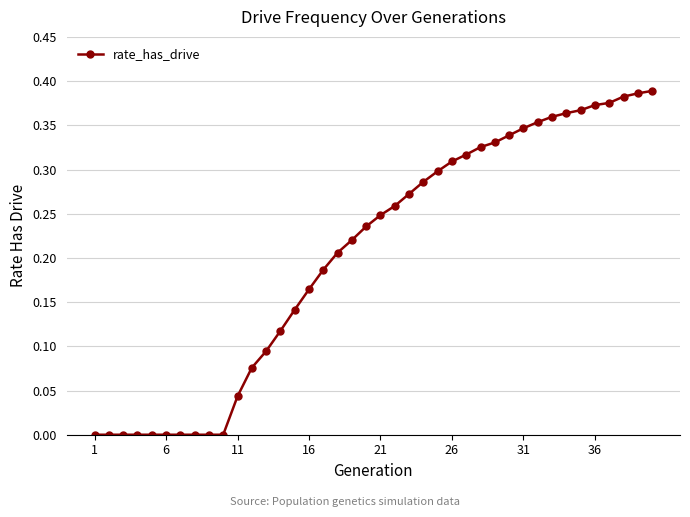

Reading left to right, transcribe all the data shown in this chart.

0.0	0.0	0.0	0.0	0.0	0.0	0.0	0.0	0.0	0.0	0.0	0.1	0.1	0.1	0.1	0.2	0.2	0.2	0.2	0.2	0.2	0.3	0.3	0.3	0.3	0.3	0.3	0.3	0.3	0.3	0.3	0.4	0.4	0.4	0.4	0.4	0.4	0.4	0.4	0.4